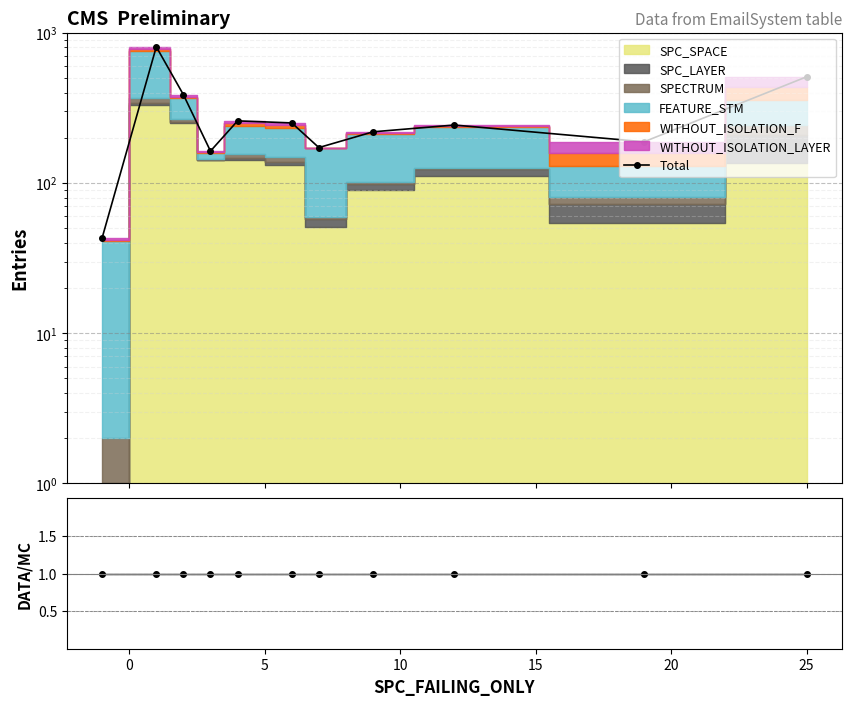

What is the average value of the Total series?

295